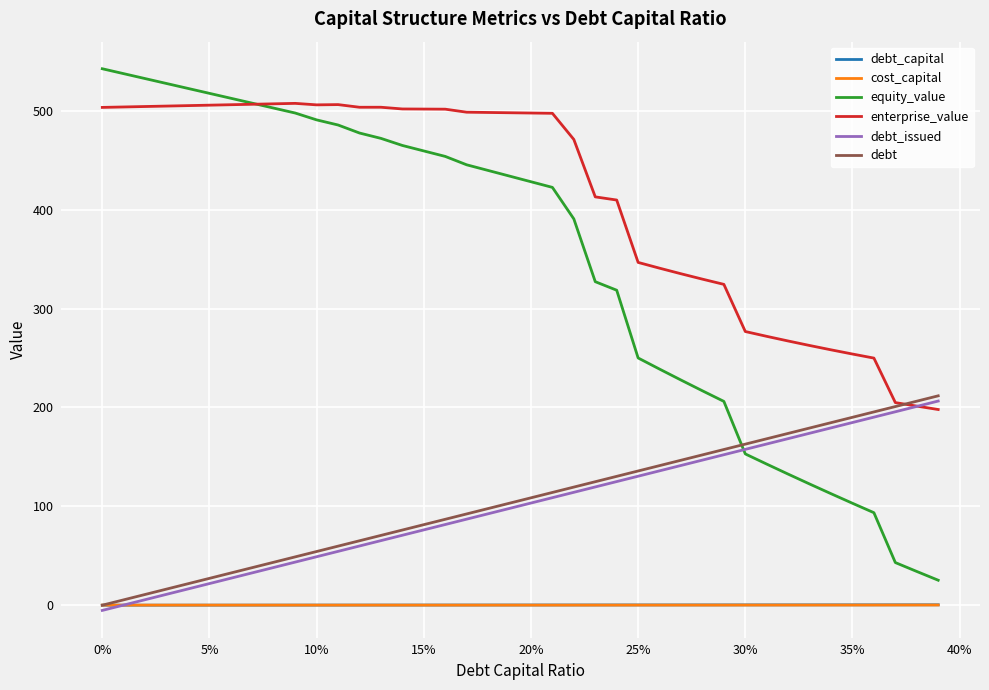

True or false: debt_capital and enterprise_value intersect in this chart.

False